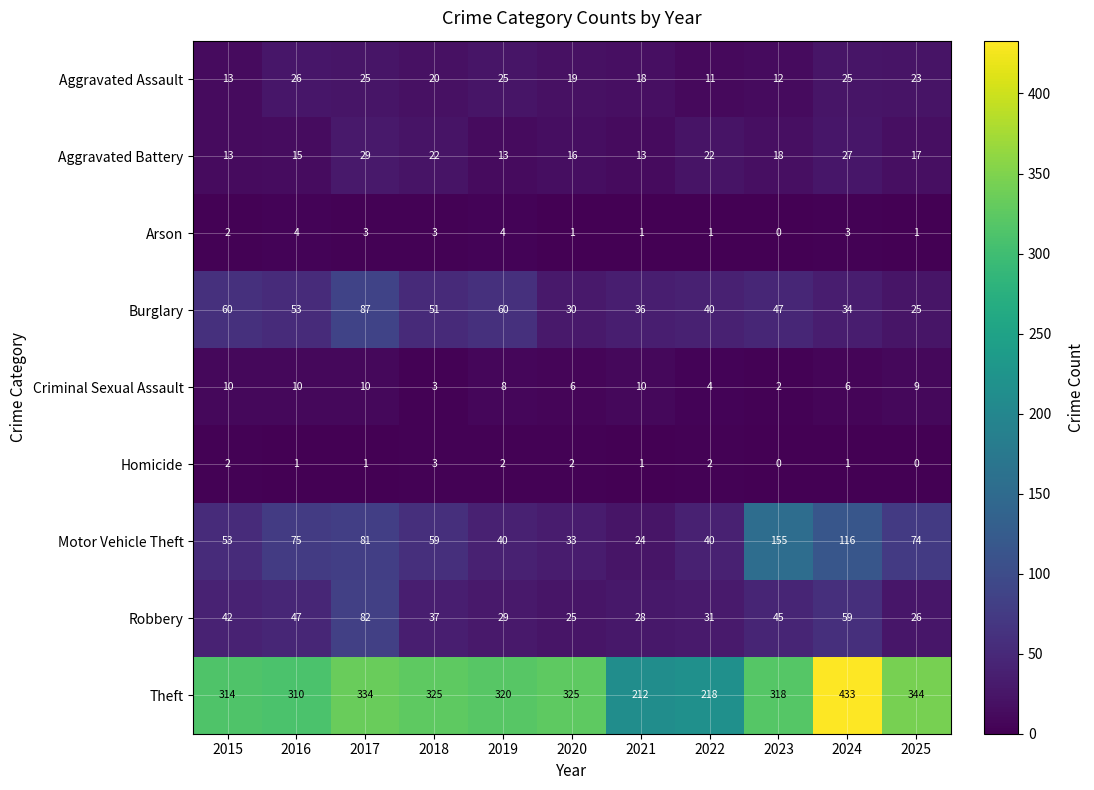

At how many categories does at least one series exceed 352?

1